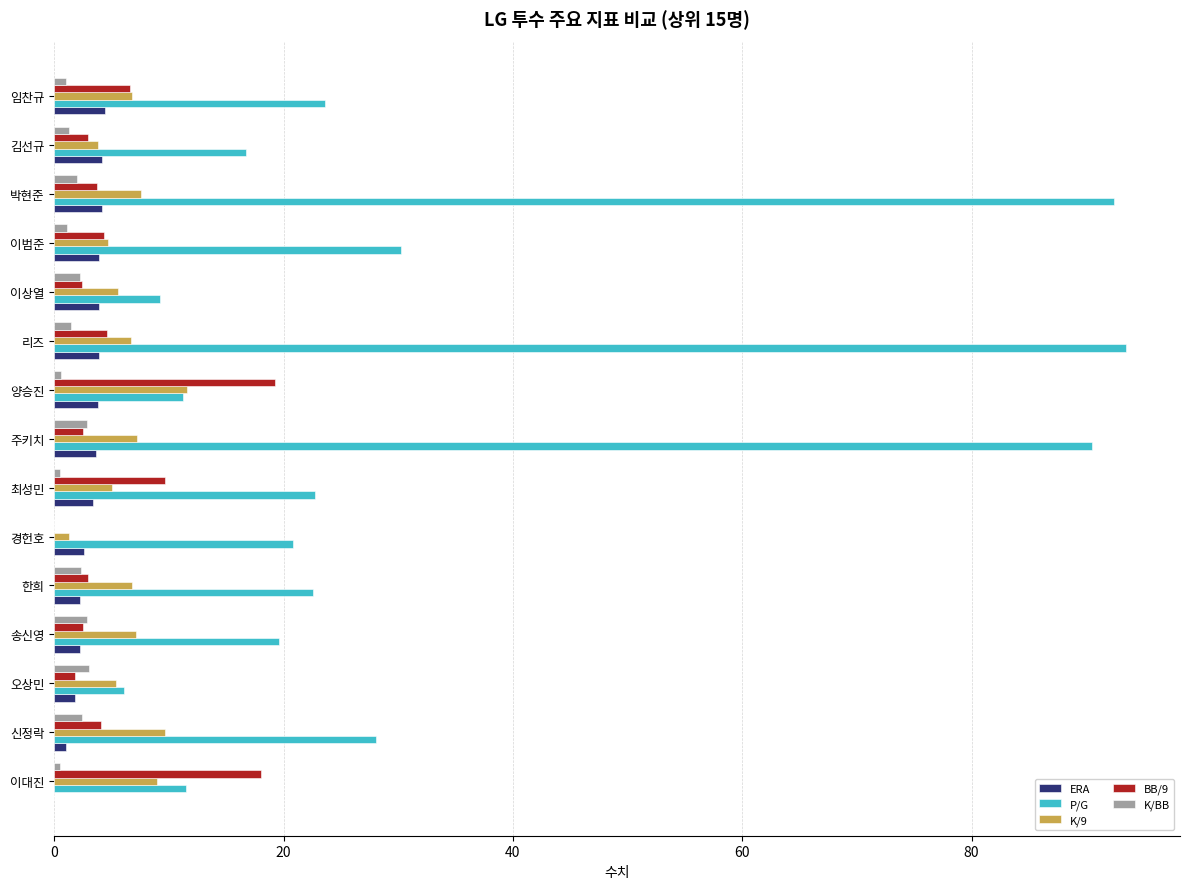

Count the number of categories in the chart.

15